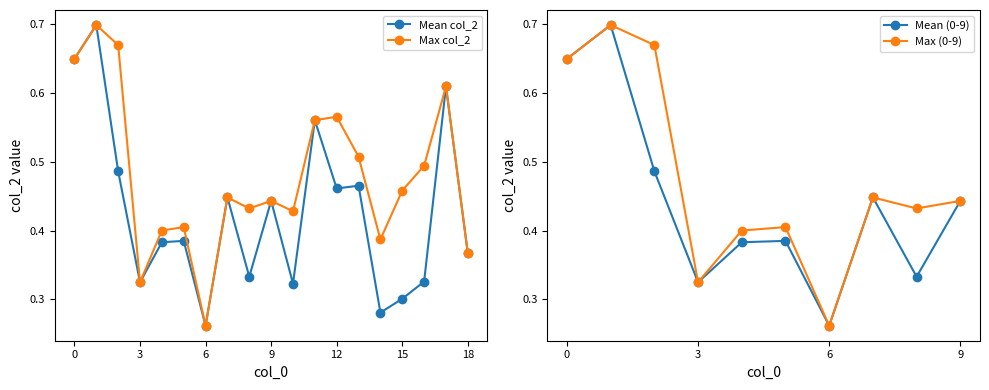

How many categories are shown in the chart?

19